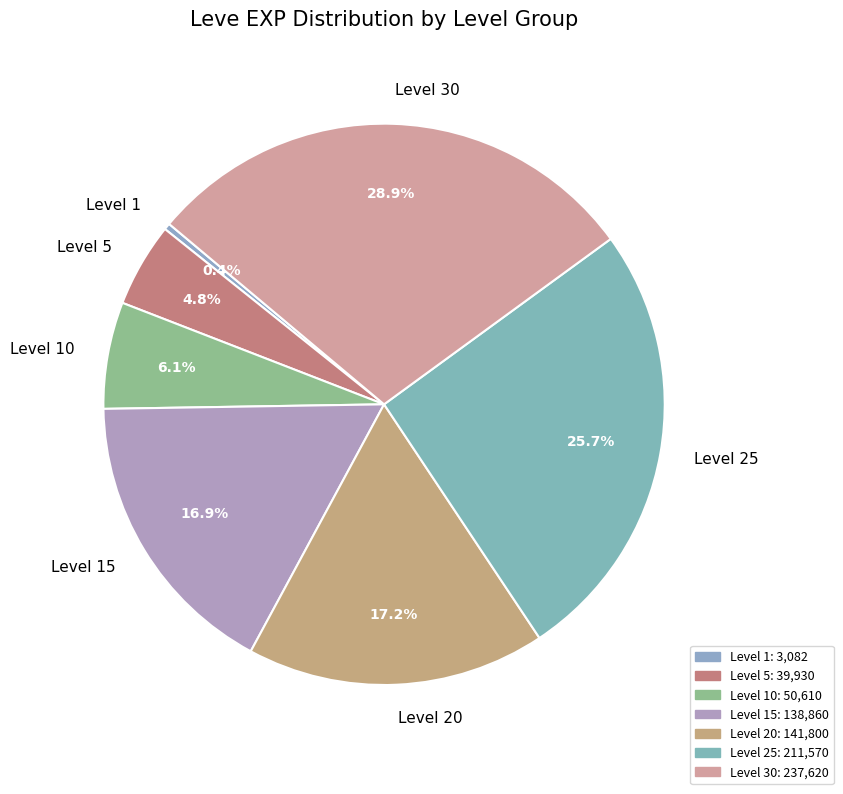

Which has a higher value, Level 5 or Level 20?

Level 20